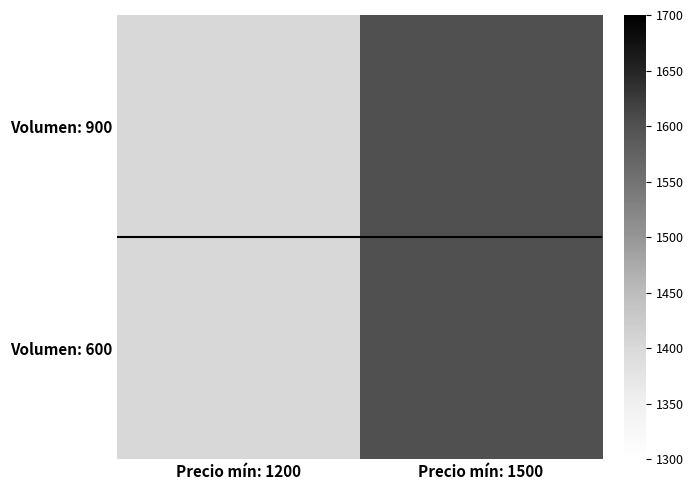

Reading left to right, list all the values displayed in this chart.

Volumen: 900: Precio mín: 1200=1400	Precio mín: 1500=1600
Volumen: 600: Precio mín: 1200=1400	Precio mín: 1500=1600